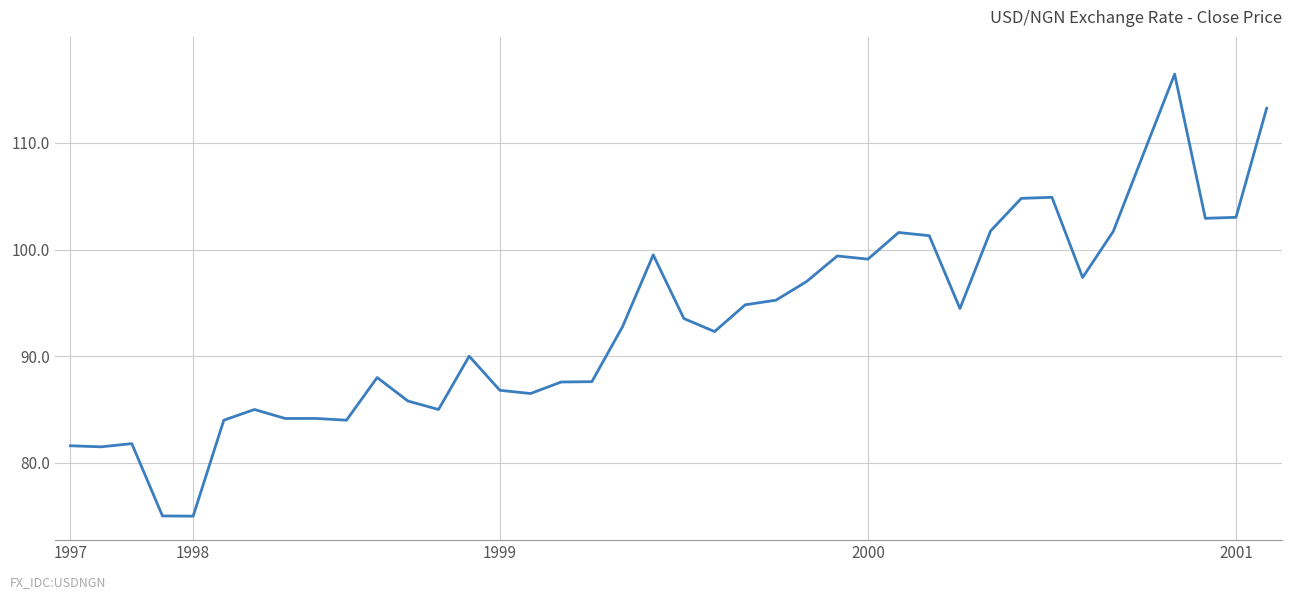

What is the smallest value displayed?

75.0